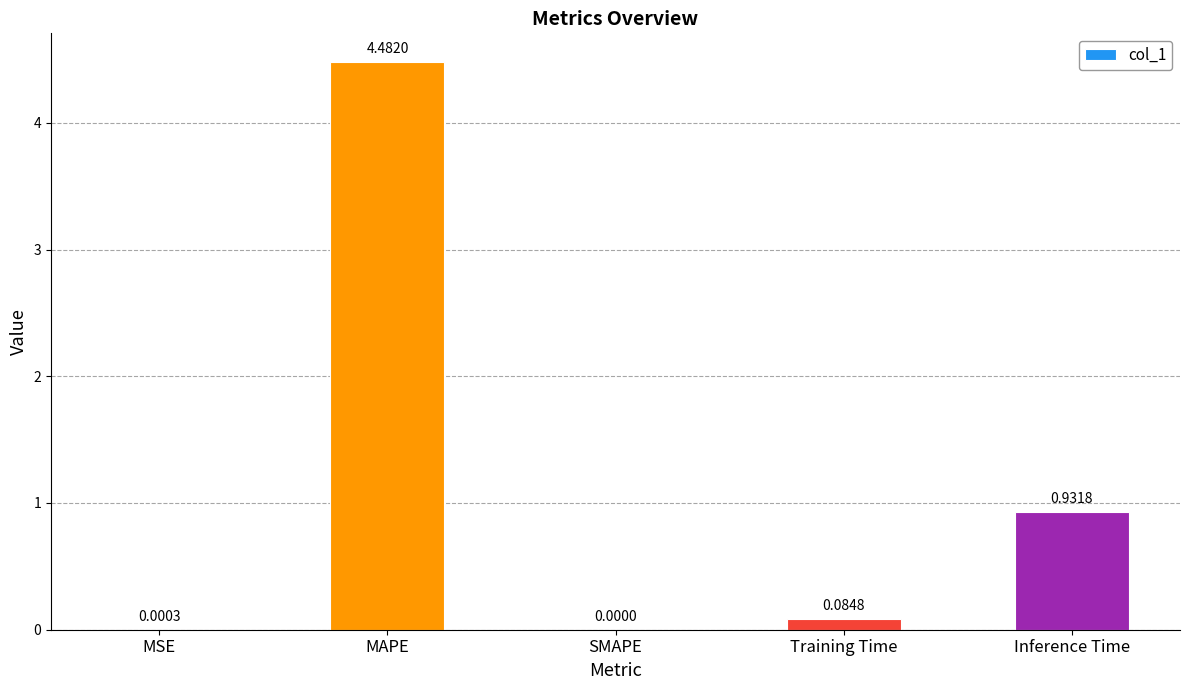

At which label is the value closest to 2?

Inference Time